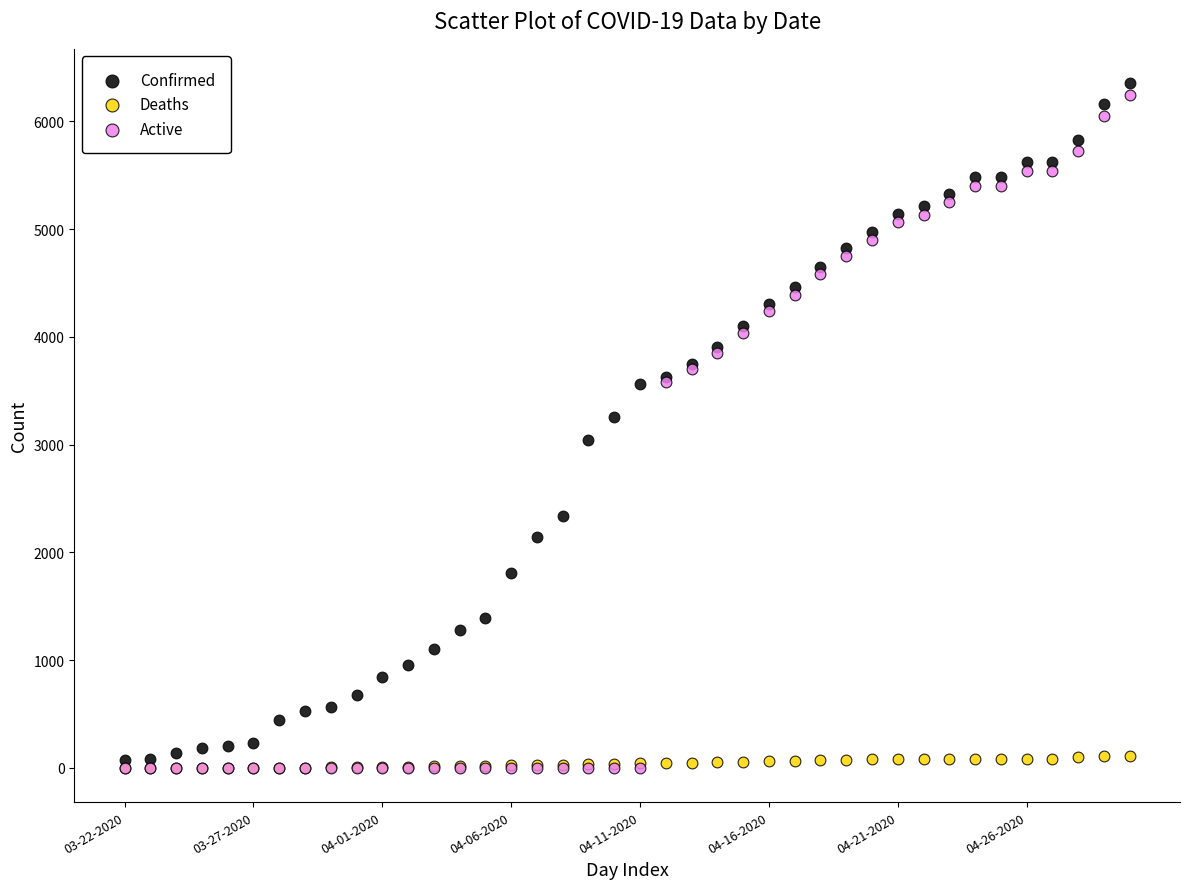

What are all the series names shown in the legend?

Confirmed, Deaths, Active